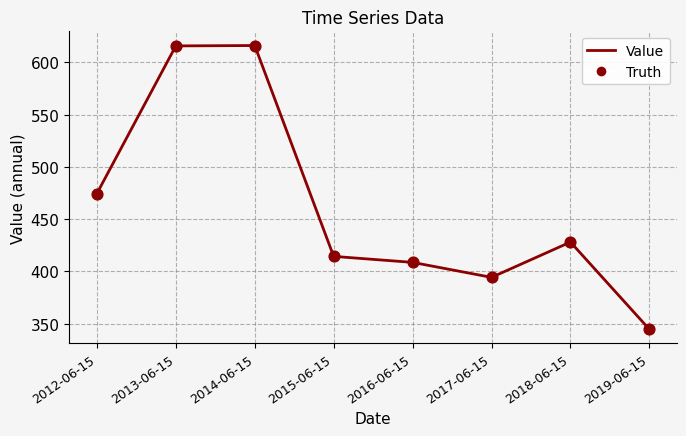

Approximately how many times larger is the value at 2017-06-15 compared to 2015-06-15?

1.0